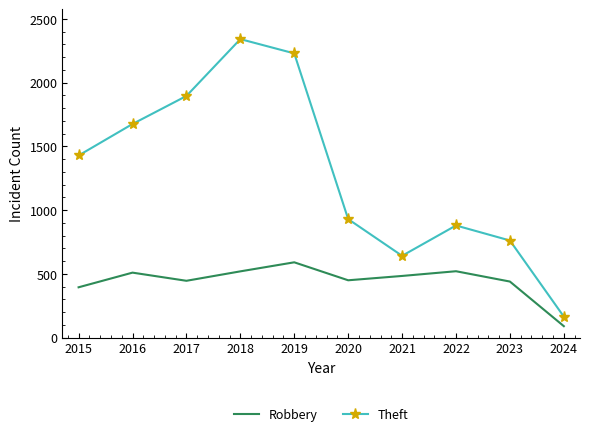

Between 2015 and 2020, which series saw the biggest shift?

Theft